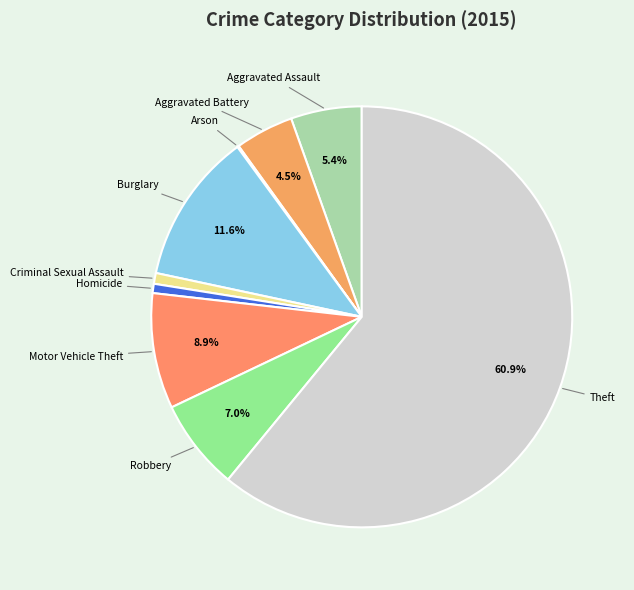

What is the largest slice in the pie chart?

Theft